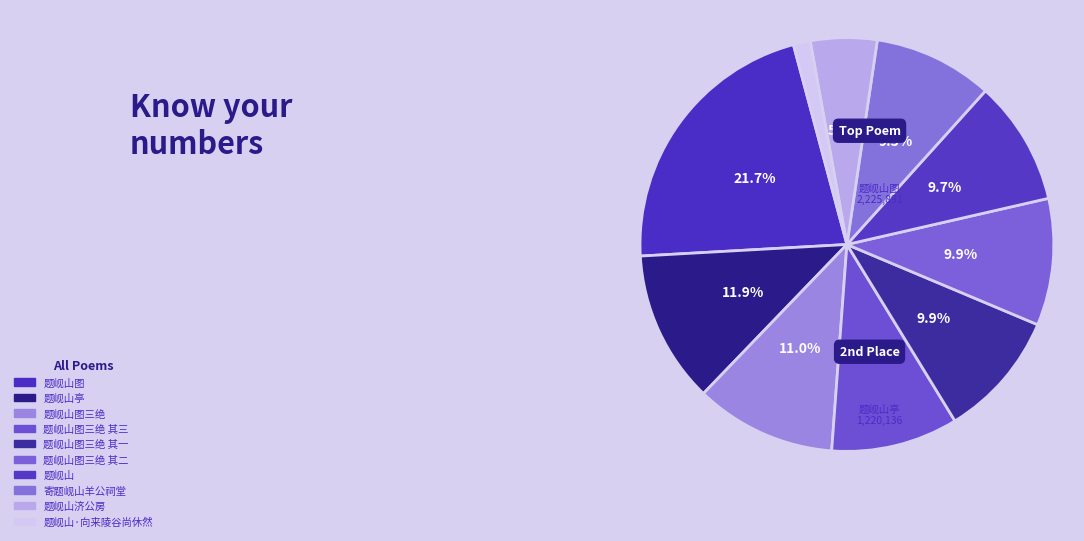

Does any single category account for the majority?

No